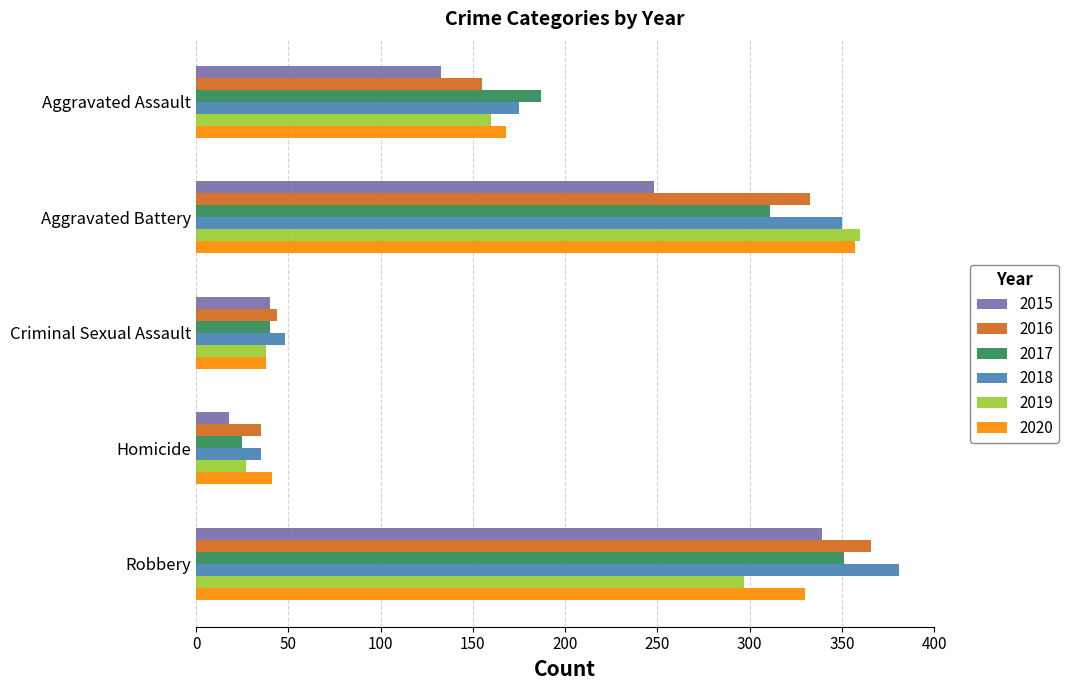

The value of 2019 at Criminal Sexual Assault is 14. True or false?

False